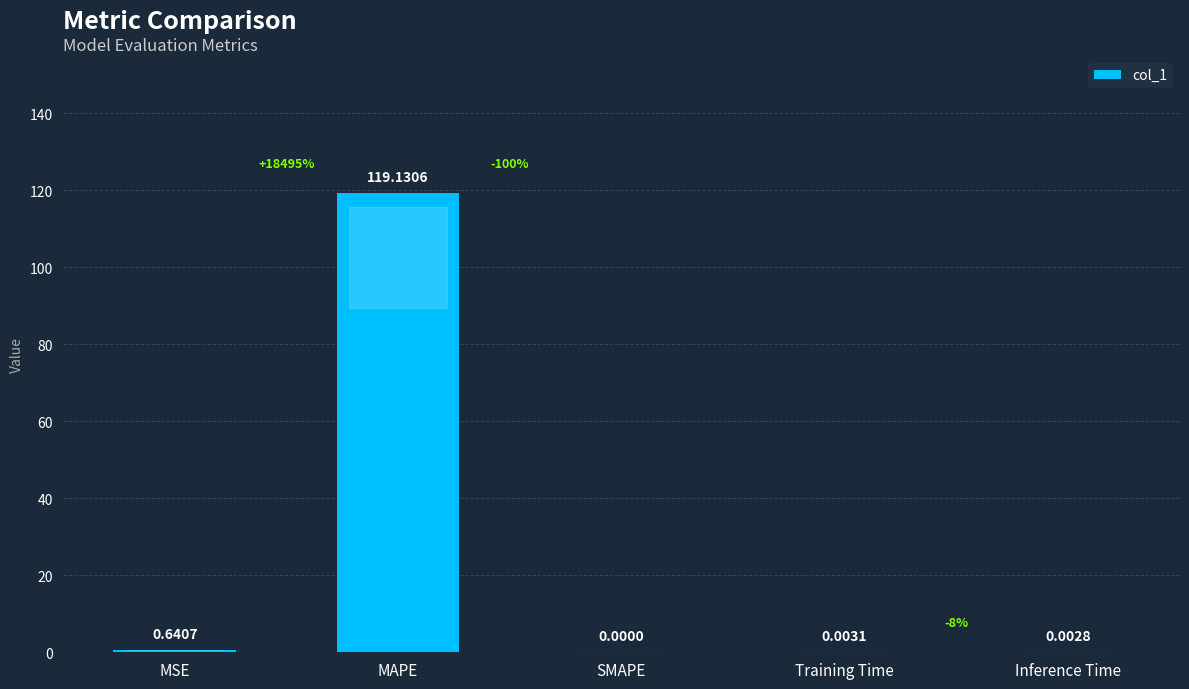

What is the sum of all values?

119.8